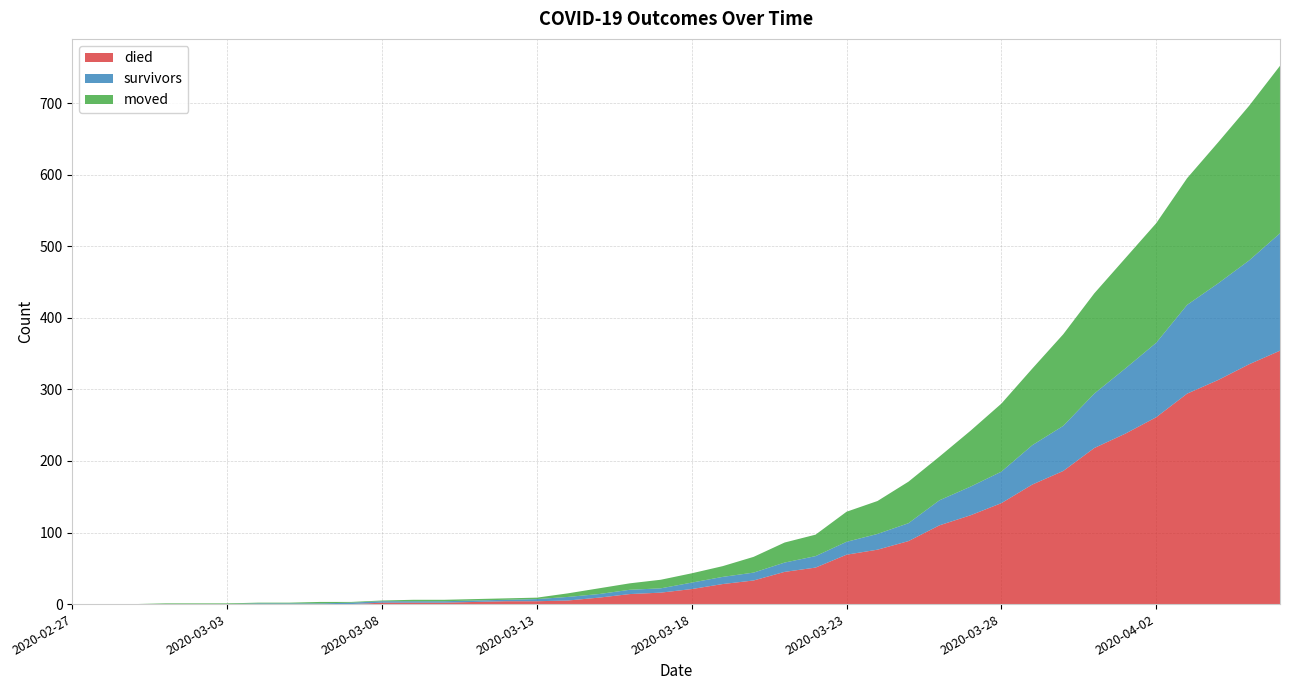

Reading left to right, extract all data points from this chart.

died: 2020-02-27=0	2020-02-28=0	2020-02-29=0	2020-03-01=0	2020-03-02=0	2020-03-03=0	2020-03-04=0	2020-03-05=0	2020-03-06=0	2020-03-07=0	2020-03-08=2	2020-03-09=2	2020-03-10=2	2020-03-11=3	2020-03-12=4	2020-03-13=4	2020-03-14=5	2020-03-15=9	2020-03-16=14	2020-03-17=16	2020-03-18=21	2020-03-19=28	2020-03-20=33	2020-03-21=45	2020-03-22=51	2020-03-23=69	2020-03-24=76	2020-03-25=88	2020-03-26=110	2020-03-27=124	2020-03-28=141	2020-03-29=167	2020-03-30=186	2020-03-31=218	2020-04-01=238	2020-04-02=261	2020-04-03=294	2020-04-04=313	2020-04-05=335	2020-04-06=354
survivors: 2020-02-27=0	2020-02-28=0	2020-02-29=0	2020-03-01=0	2020-03-02=0	2020-03-03=0	2020-03-04=1	2020-03-05=1	2020-03-06=1	2020-03-07=2	2020-03-08=2	2020-03-09=2	2020-03-10=2	2020-03-11=2	2020-03-12=2	2020-03-13=3	2020-03-14=5	2020-03-15=5	2020-03-16=6	2020-03-17=6	2020-03-18=9	2020-03-19=10	2020-03-20=11	2020-03-21=13	2020-03-22=16	2020-03-23=18	2020-03-24=22	2020-03-25=25	2020-03-26=35	2020-03-27=40	2020-03-28=44	2020-03-29=55	2020-03-30=63	2020-03-31=76	2020-04-01=91	2020-04-02=104	2020-04-03=124	2020-04-04=135	2020-04-05=145	2020-04-06=164
moved: 2020-02-27=0	2020-02-28=0	2020-02-29=0	2020-03-01=1	2020-03-02=1	2020-03-03=1	2020-03-04=1	2020-03-05=1	2020-03-06=2	2020-03-07=1	2020-03-08=1	2020-03-09=2	2020-03-10=2	2020-03-11=2	2020-03-12=2	2020-03-13=2	2020-03-14=5	2020-03-15=8	2020-03-16=9	2020-03-17=12	2020-03-18=13	2020-03-19=15	2020-03-20=22	2020-03-21=28	2020-03-22=30	2020-03-23=42	2020-03-24=46	2020-03-25=58	2020-03-26=61	2020-03-27=78	2020-03-28=95	2020-03-29=107	2020-03-30=128	2020-03-31=140	2020-04-01=154	2020-04-02=167	2020-04-03=177	2020-04-04=197	2020-04-05=216	2020-04-06=234